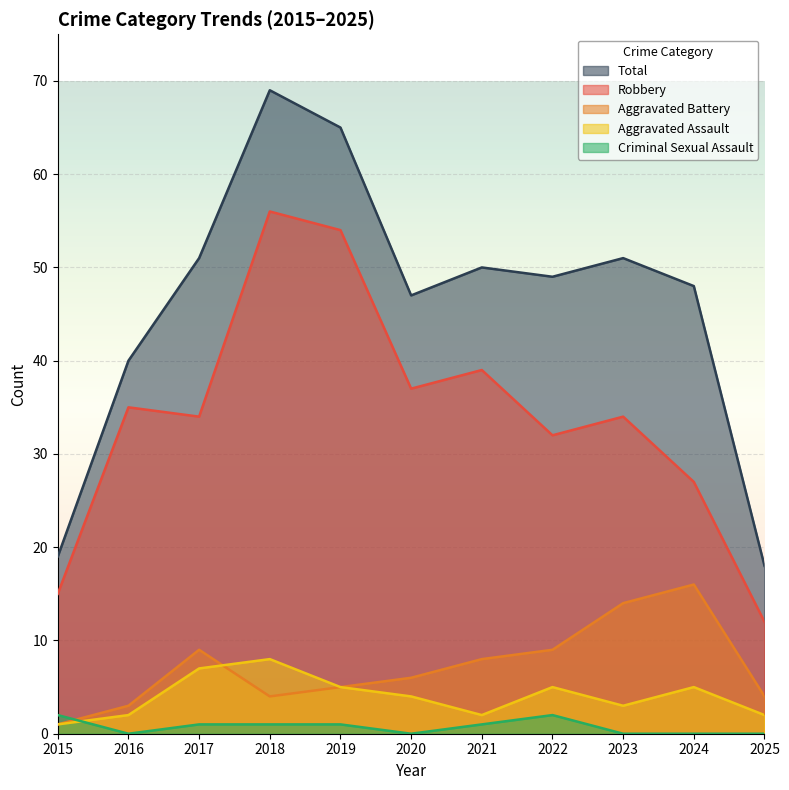

How many lines are shown in the chart?

5